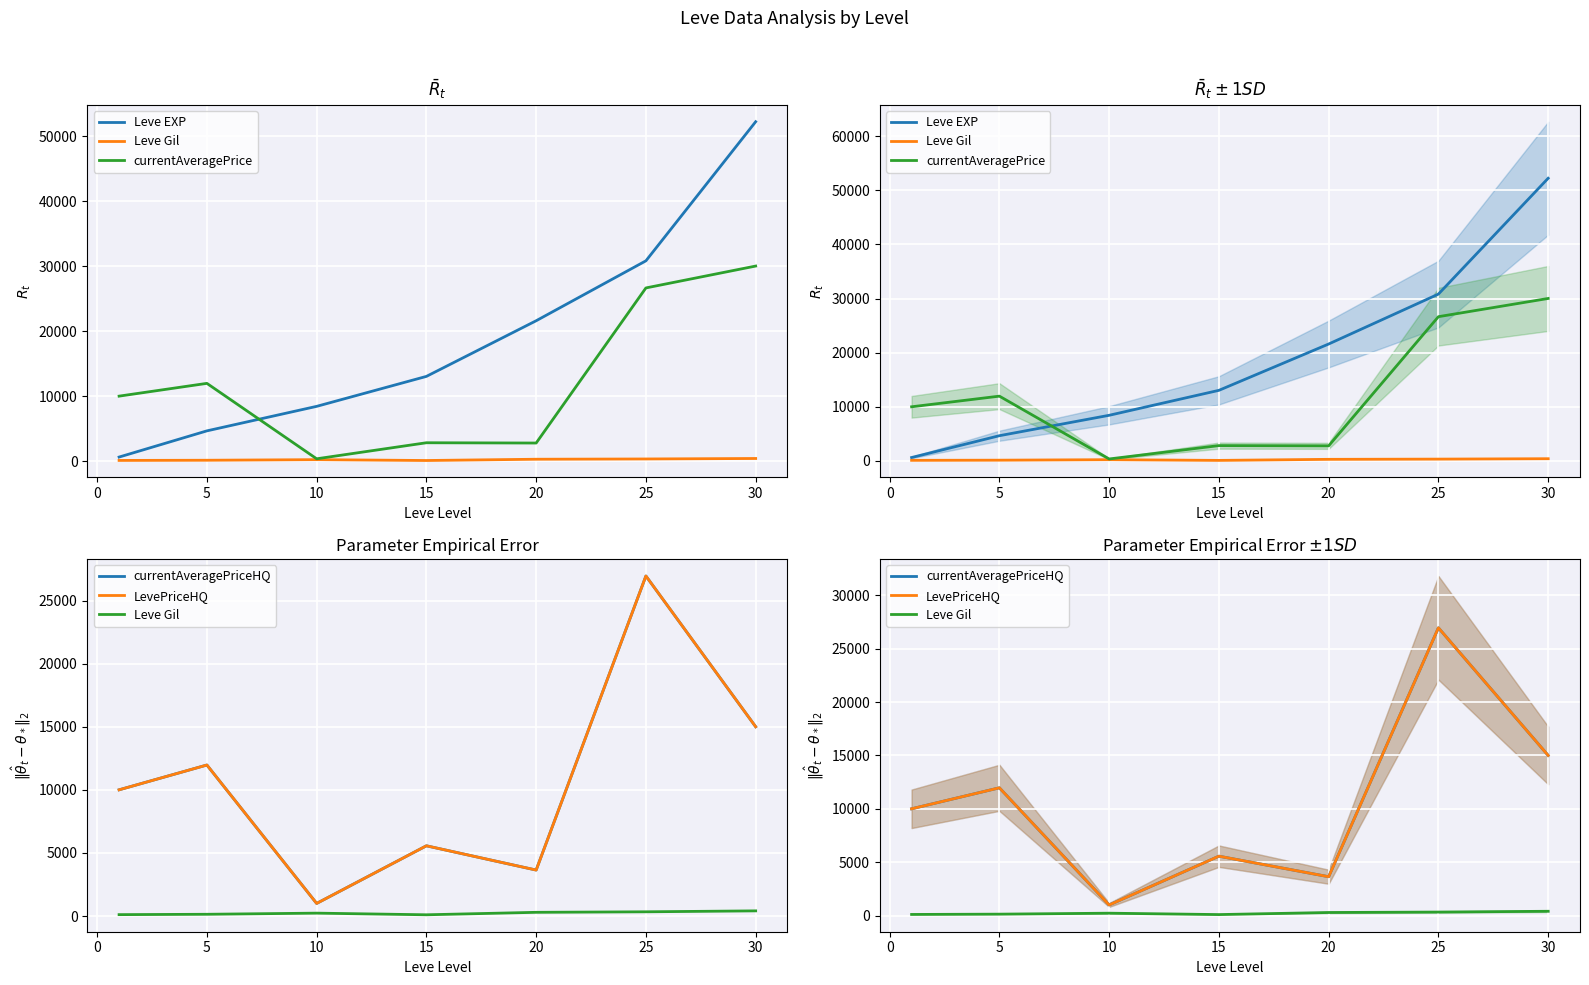

At 5, list the series in order from largest to smallest.

currentAveragePrice, currentAveragePriceHQ, LevePriceHQ, Leve EXP, Leve Gil